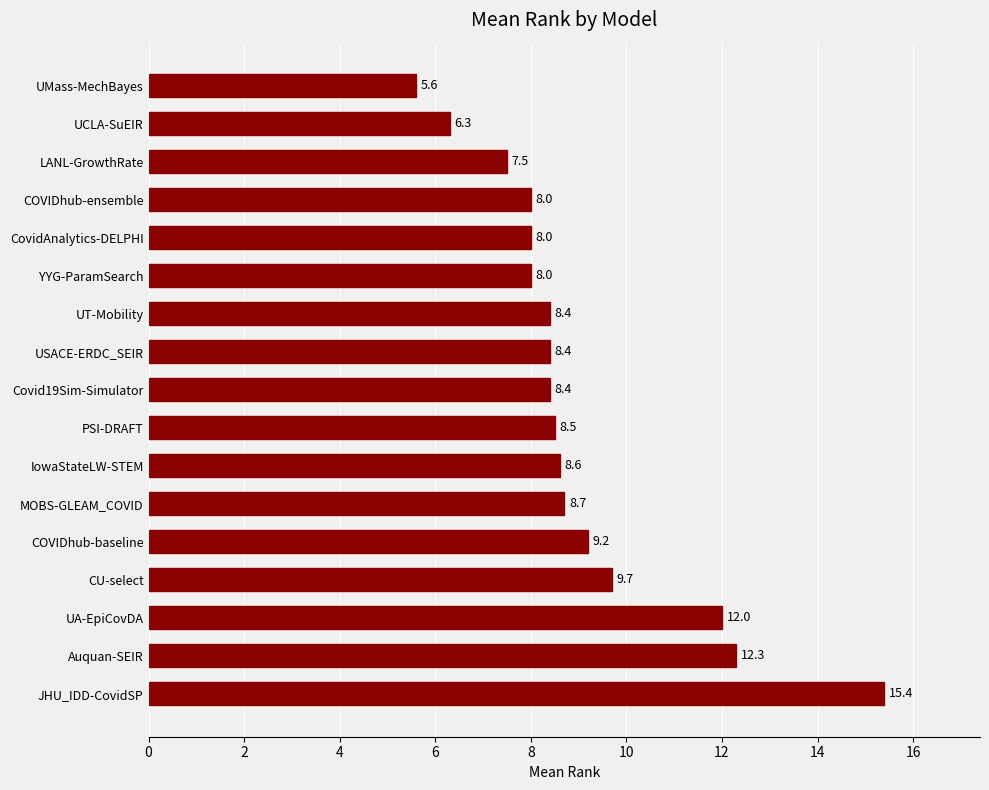

Which label corresponds to the smallest value in the chart?

UMass-MechBayes